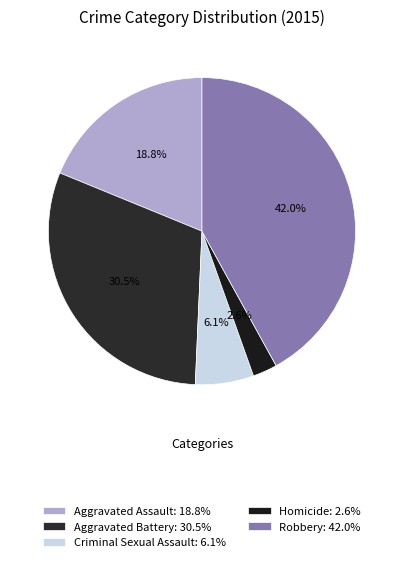

To the nearest percent, what percentage of the pie is Robbery?

42%